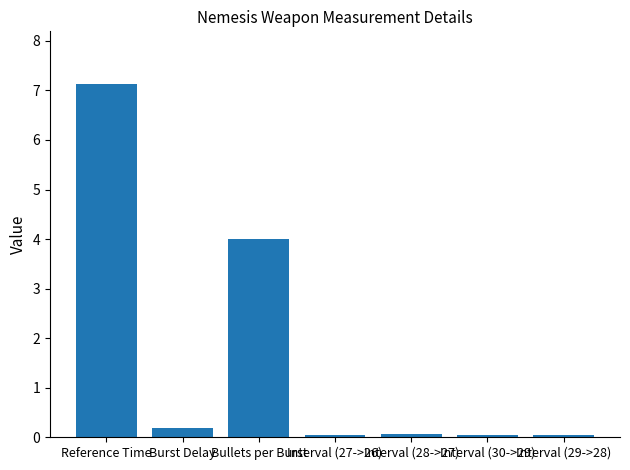

Between Bullets per Burst and Burst Delay, which is larger?

Bullets per Burst